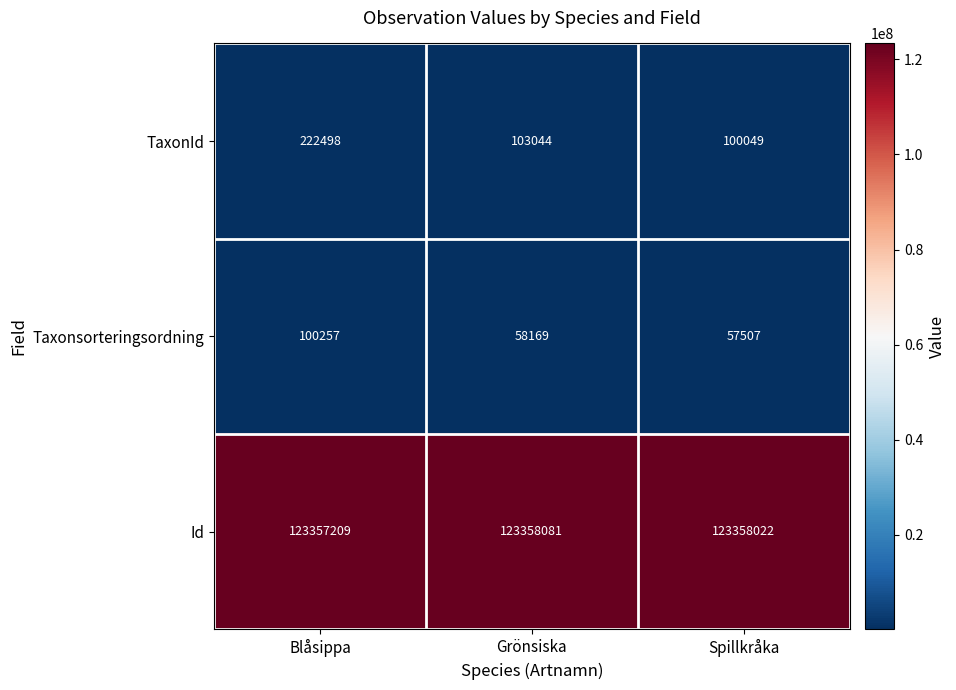

Reading left to right, list all the values displayed in this chart.

TaxonId: 222498	103044	100049
Taxonsorteringsordning: 100257	58169	57507
Id: 123357209	123358081	123358022